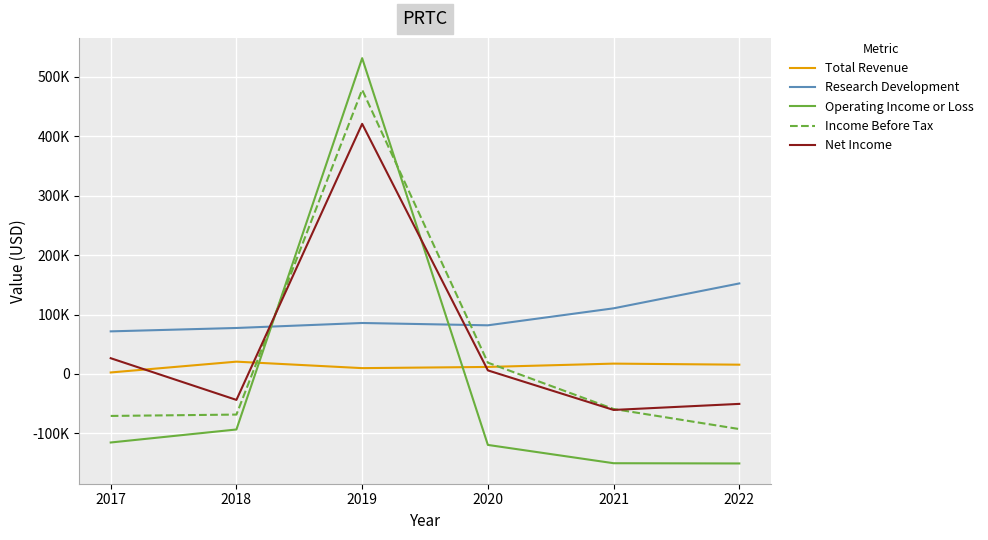

What are all the series names shown in the legend?

Total Revenue, Research Development, Operating Income or Loss, Income Before Tax, Net Income